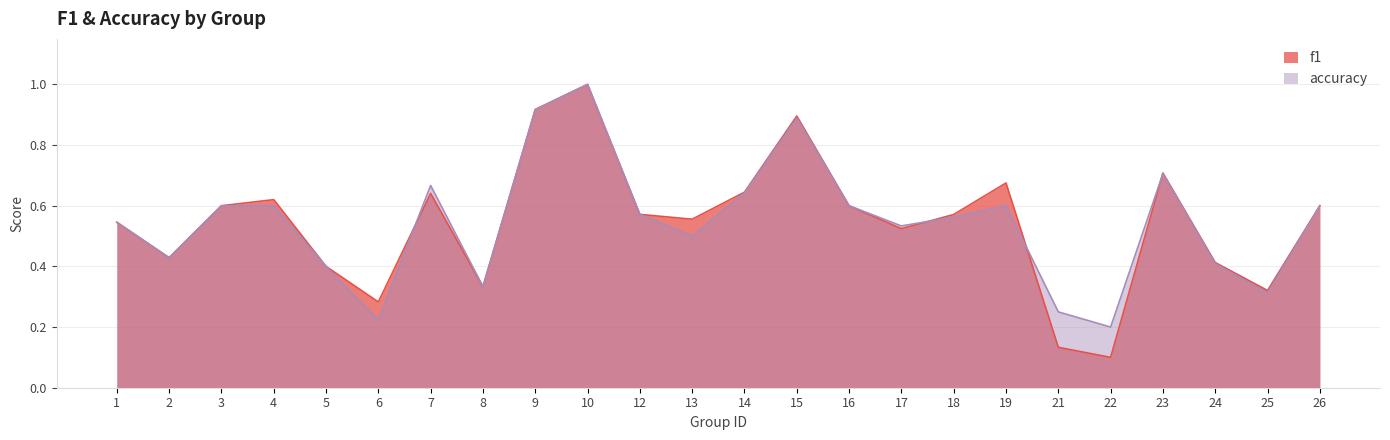

The accuracy series shows 0.6 at 16. True or false?

True